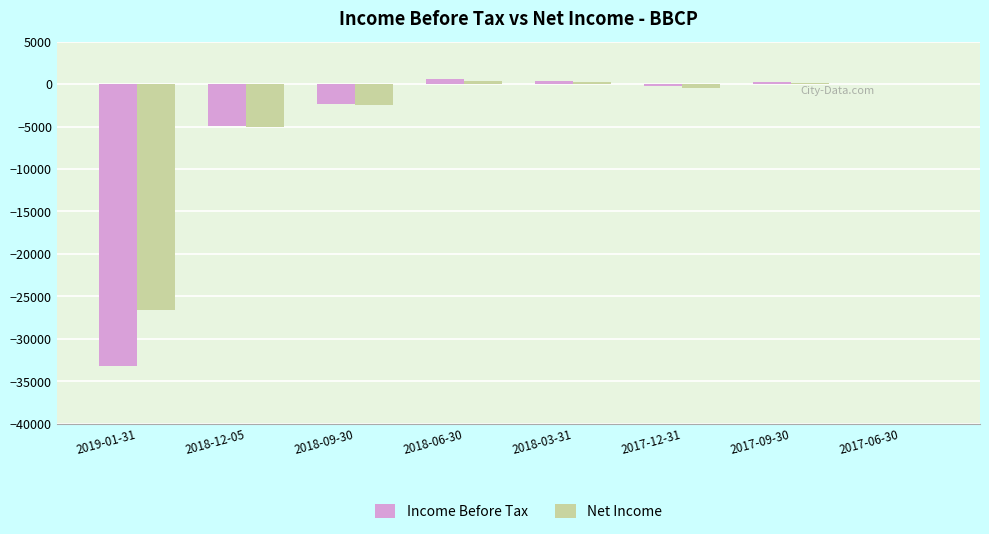

What is the sum of all Net Income values?

-34000